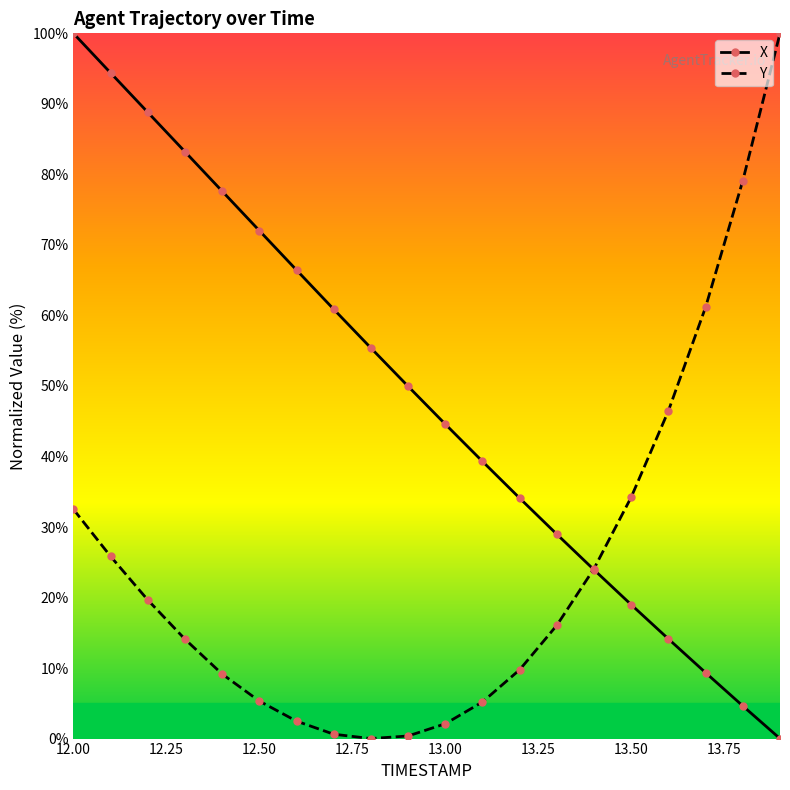

What is the value of the Y point at the 3rd from the left?

19.7